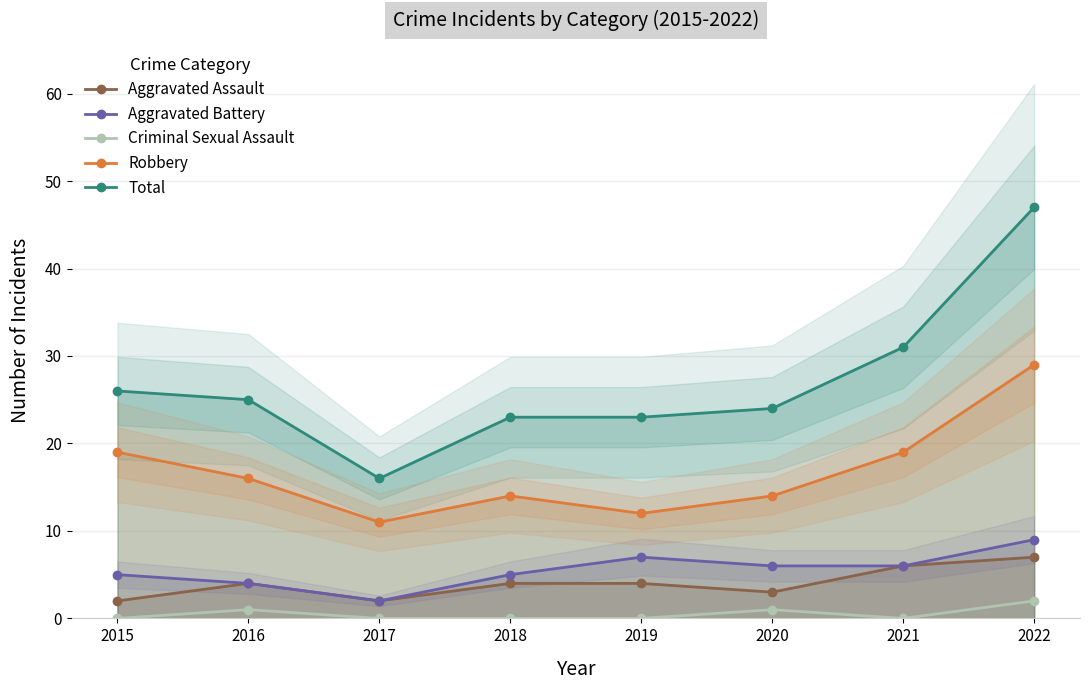

Which series has the largest total across all categories?

Total